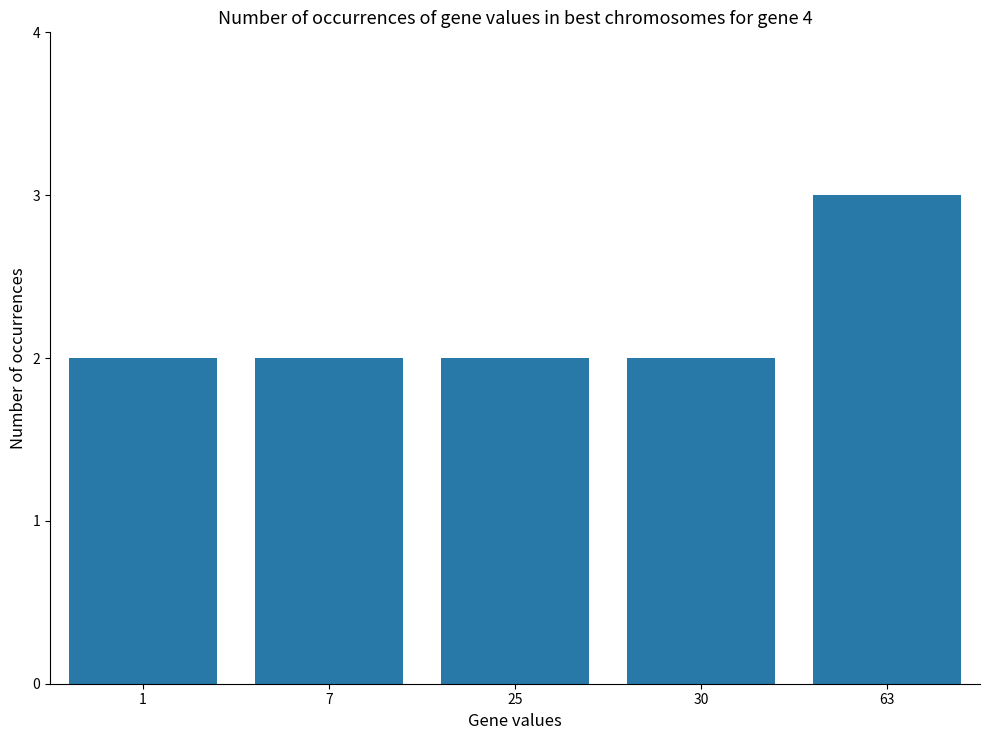

What is the value of the 1st bar from the left?

2